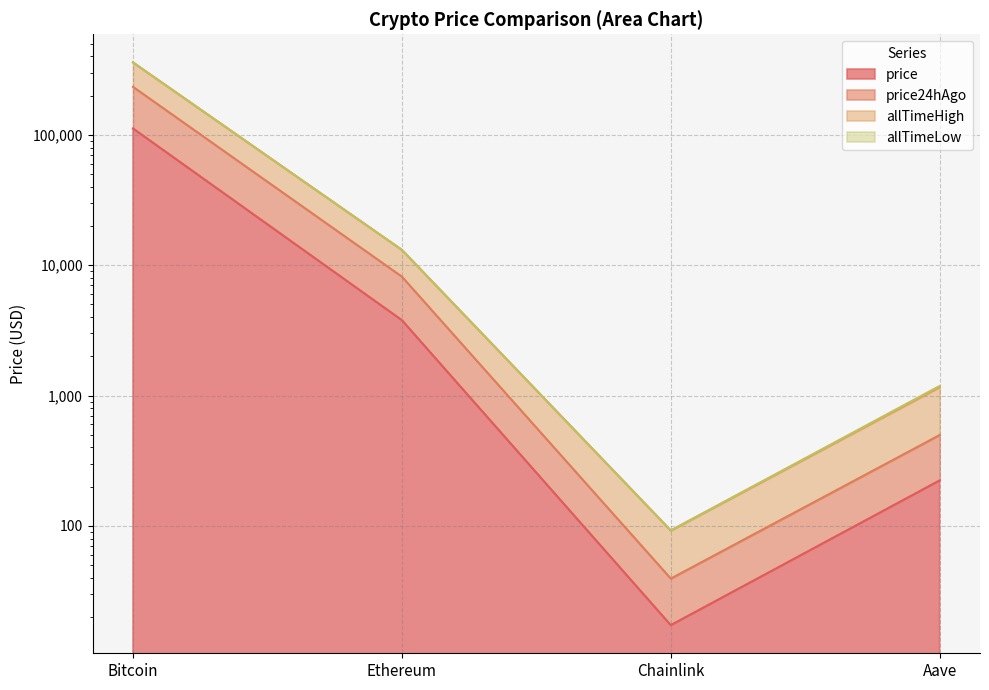

True or false: price24hAgo has more than 1 interior local peaks.

False